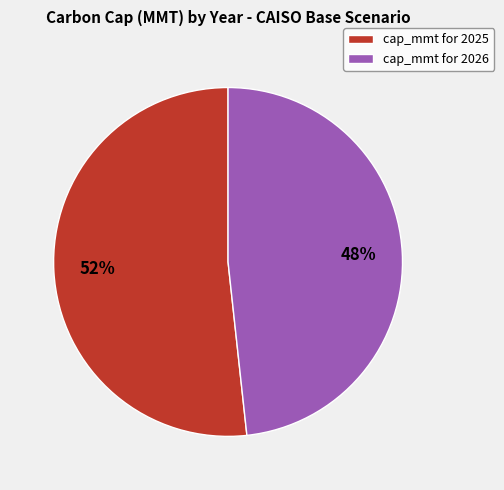

To the nearest percent, what is the average slice percentage?

50%